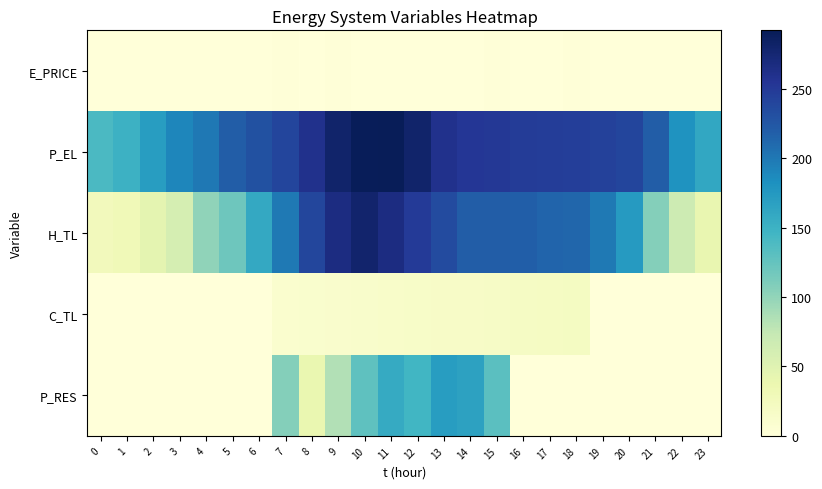

What is the greatest value displayed?

292.0